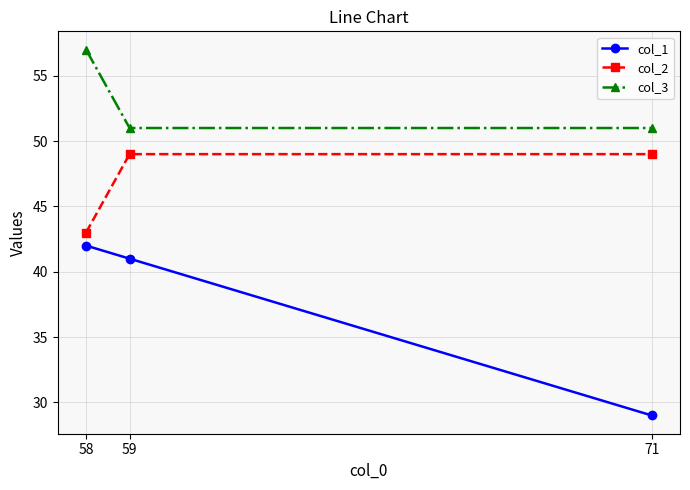

Rank the series by their maximum value, from lowest to highest.

col_1, col_2, col_3